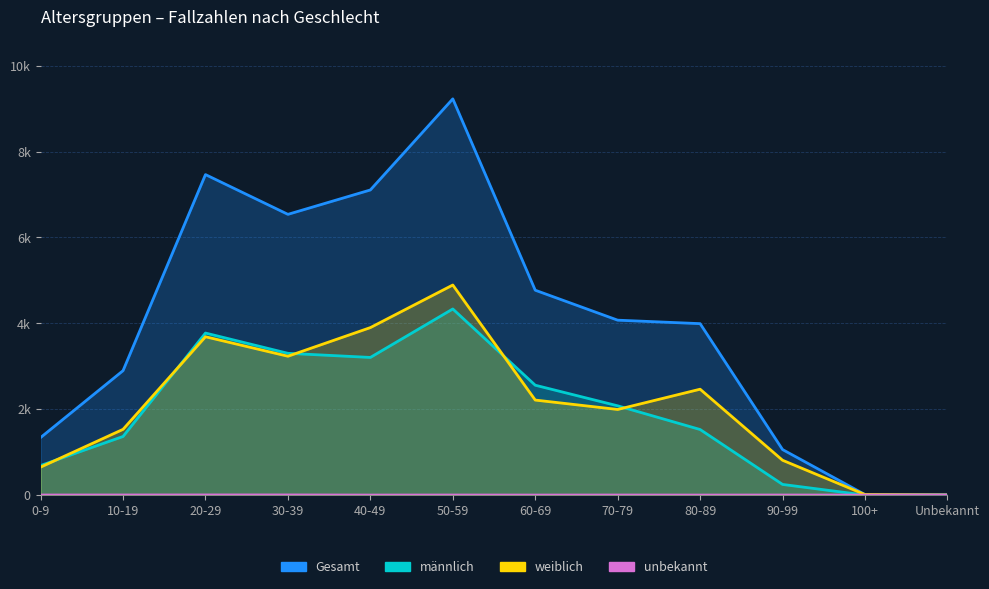

How many values in unbekannt are above zero?

7